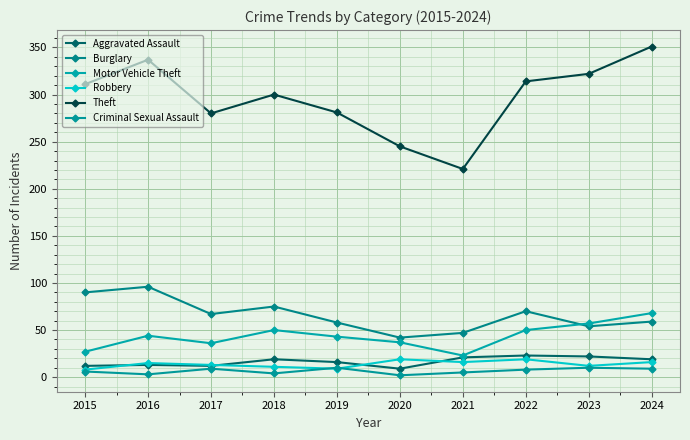

Which series has the widest spread of values?

Theft